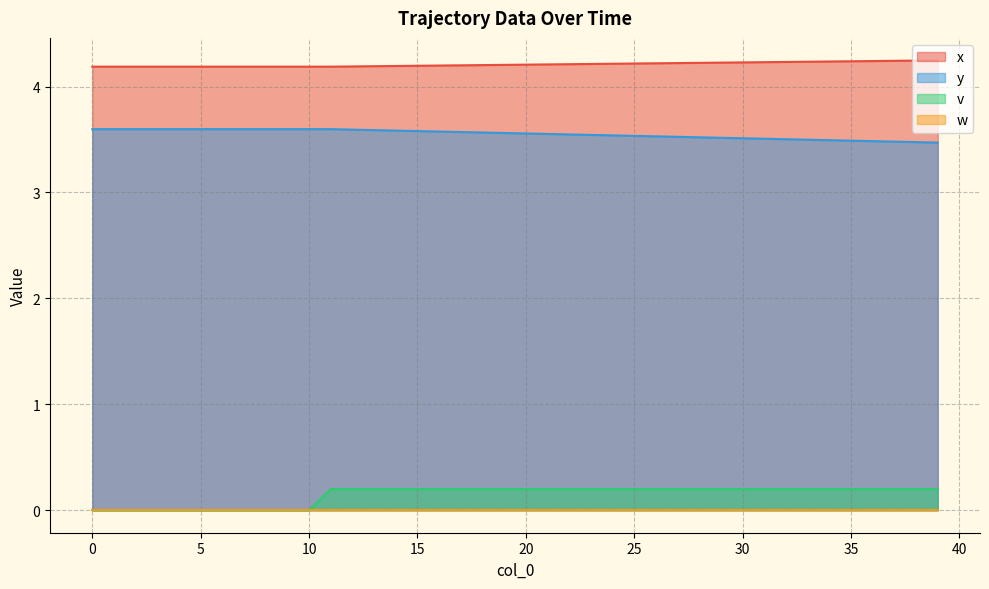

True or false: x has a value of 7.3 at 8.

False